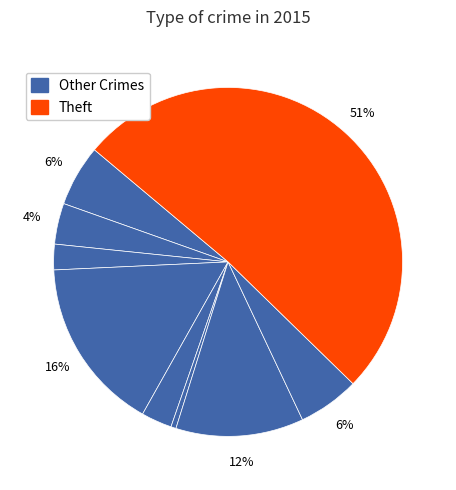

Count the number of slices in the pie.

9